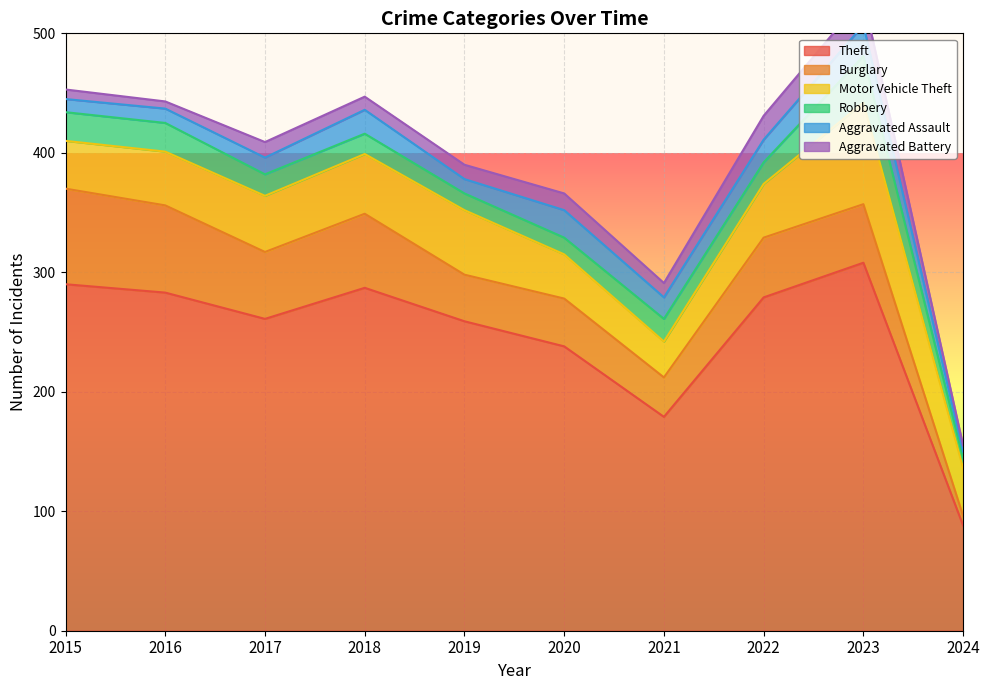

At which label does Theft reach its peak?

2023